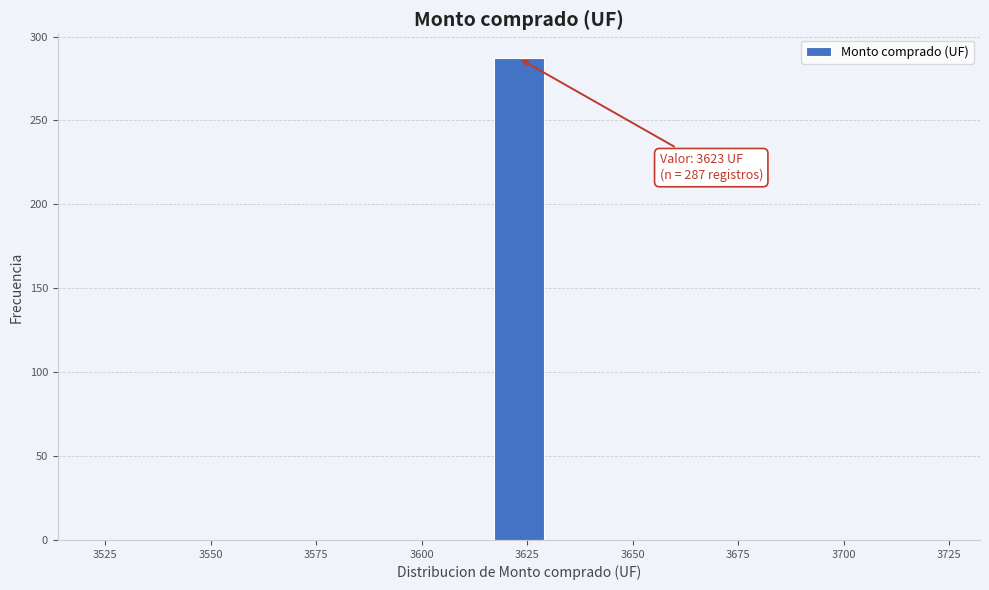

Read against the x-axis, roughly where is the centre of the tallest bar?

3625